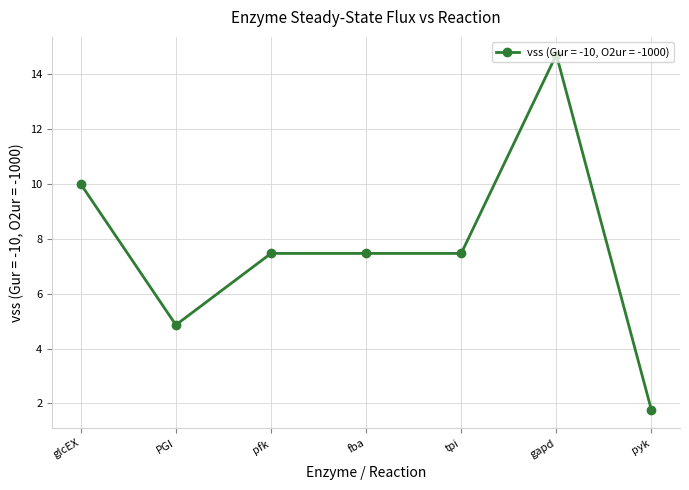

What is the label of the 4th point from the left?

fba